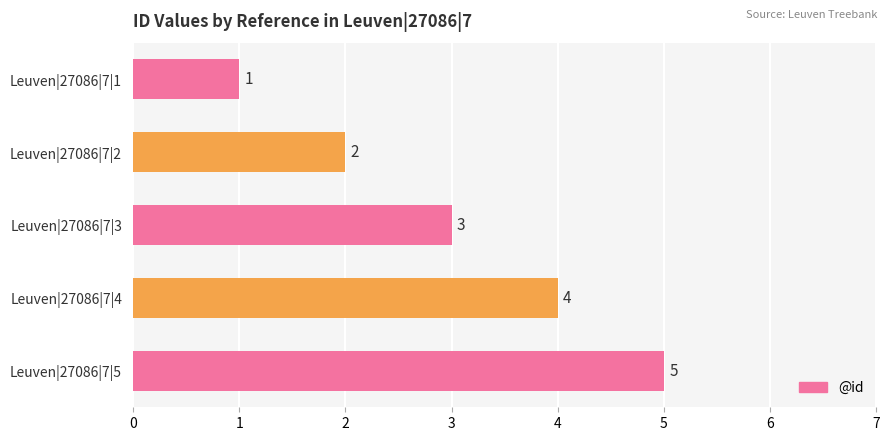

Which label corresponds to the largest value in the chart?

Leuven|27086|7|5